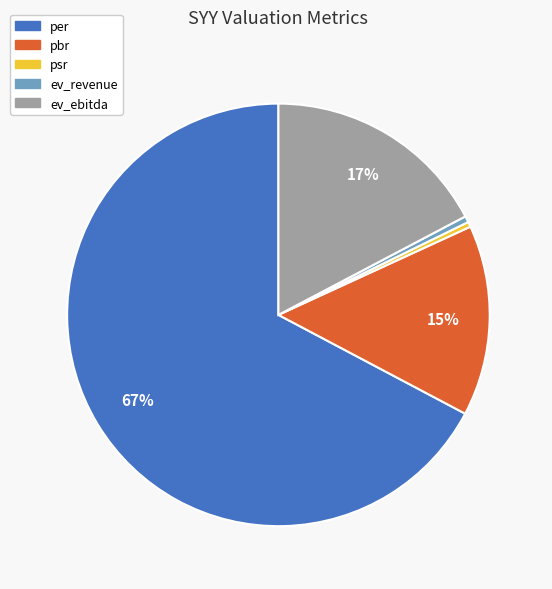

To the nearest percent, what is the average slice percentage?

20%